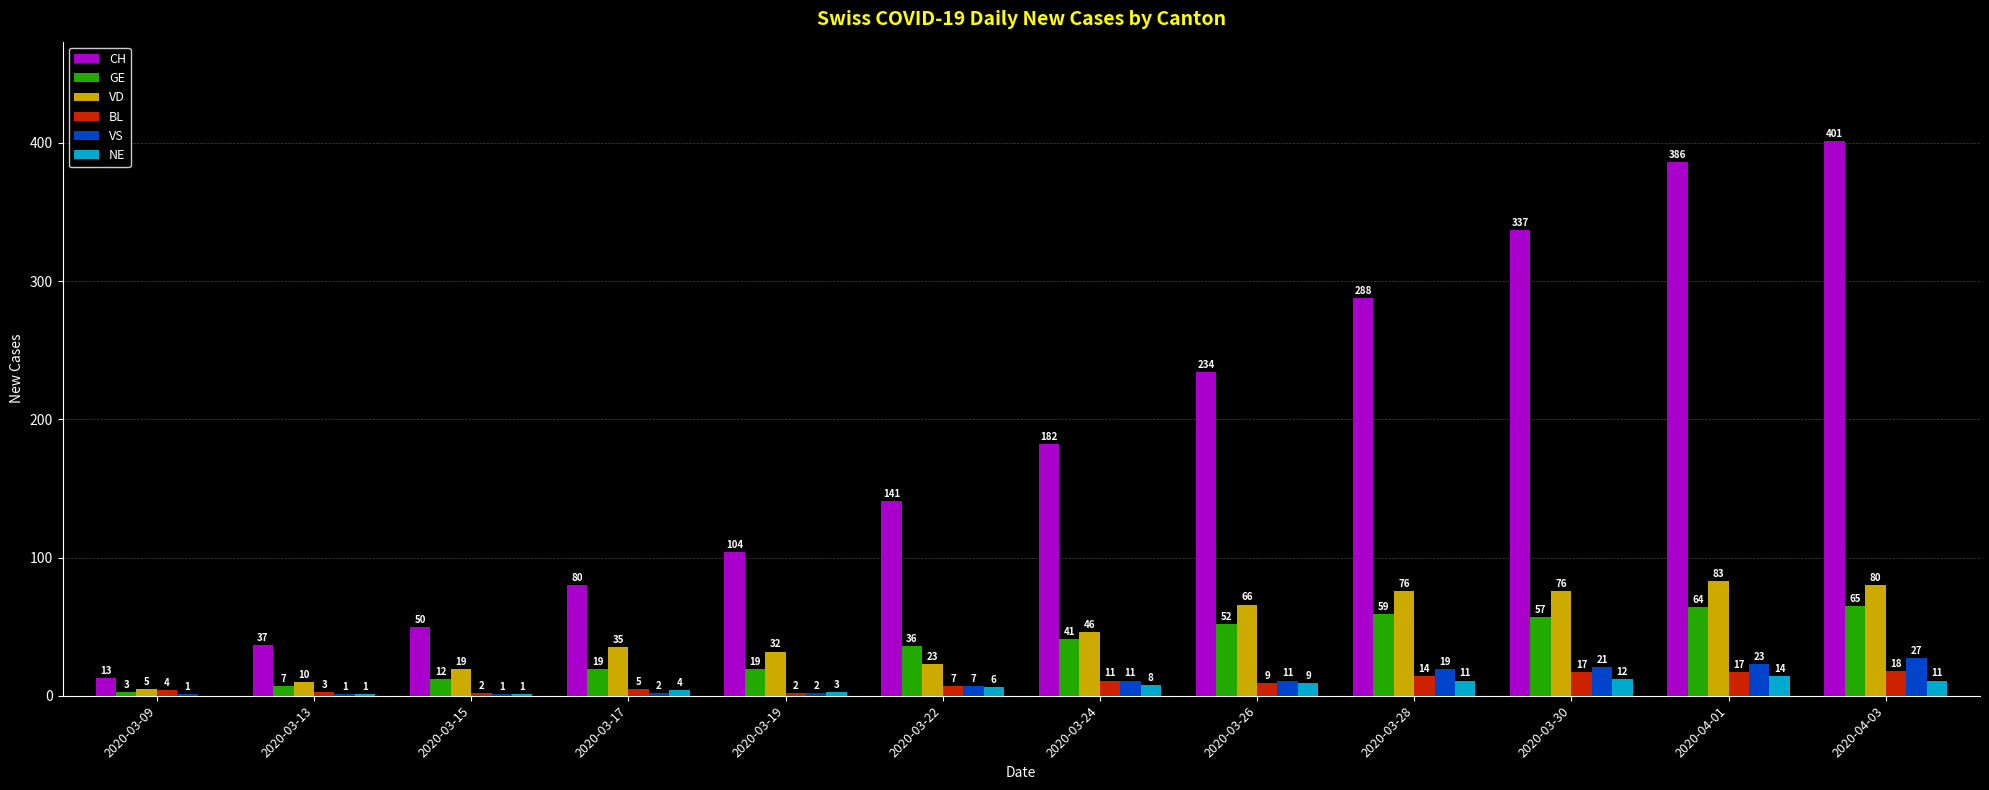

Which series changed the most between 2020-03-19 and 2020-03-24?

CH